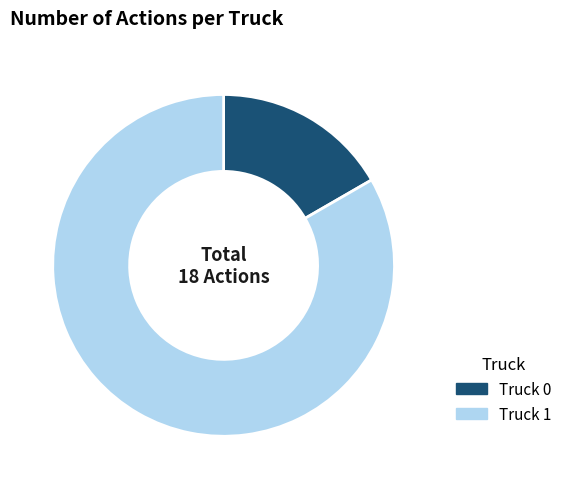

Rank the categories by value from highest to lowest.

Truck 1, Truck 0